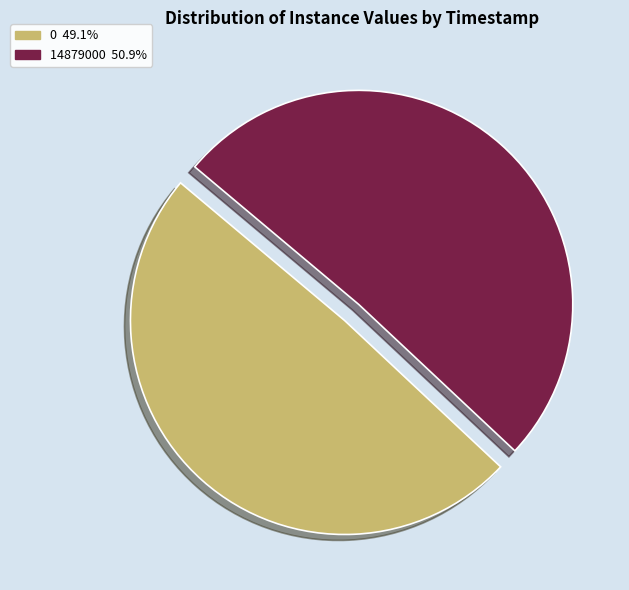

Does 0 account for over 50% of the chart?

No